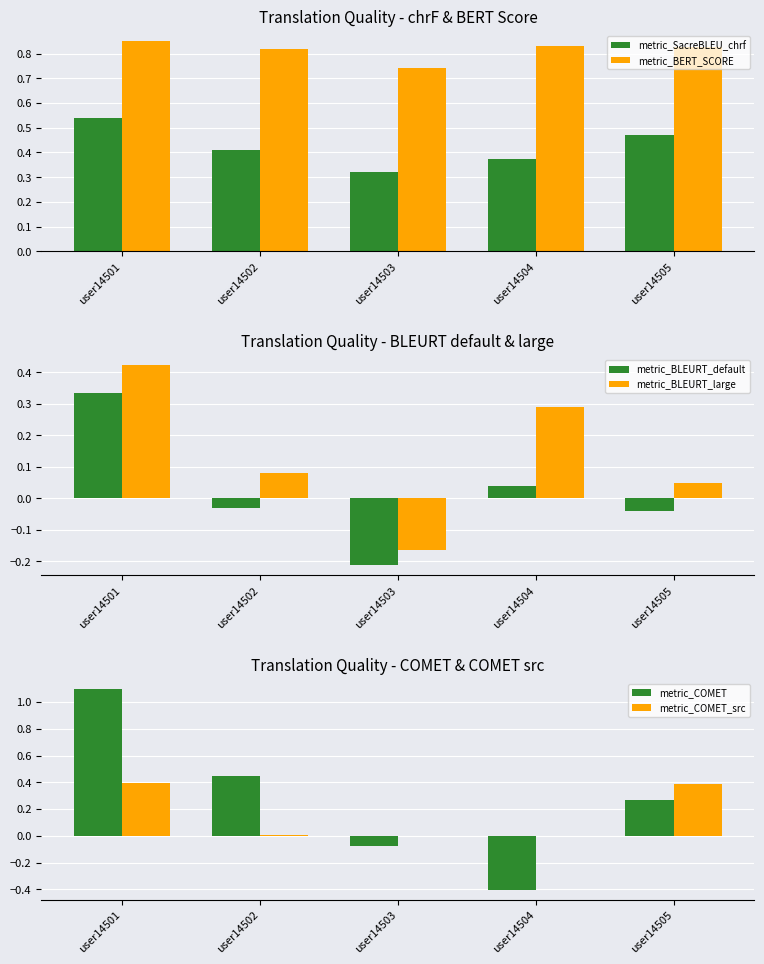

What is the minimum value for metric_COMET?

-0.4